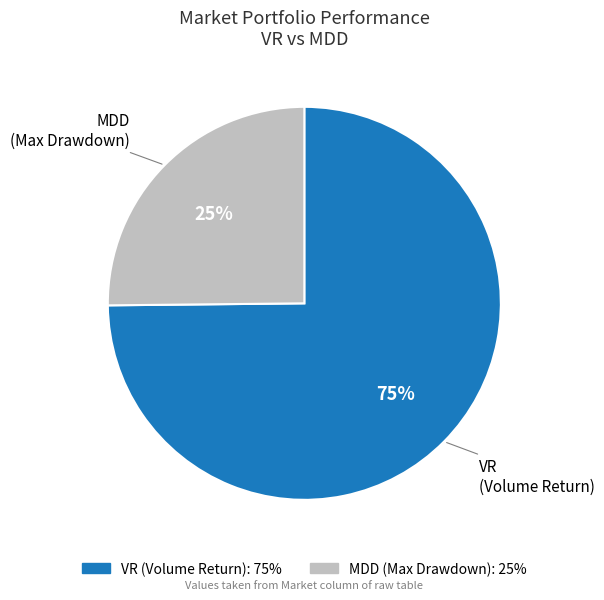

To the nearest percent, what portion does MDD represent?

25%